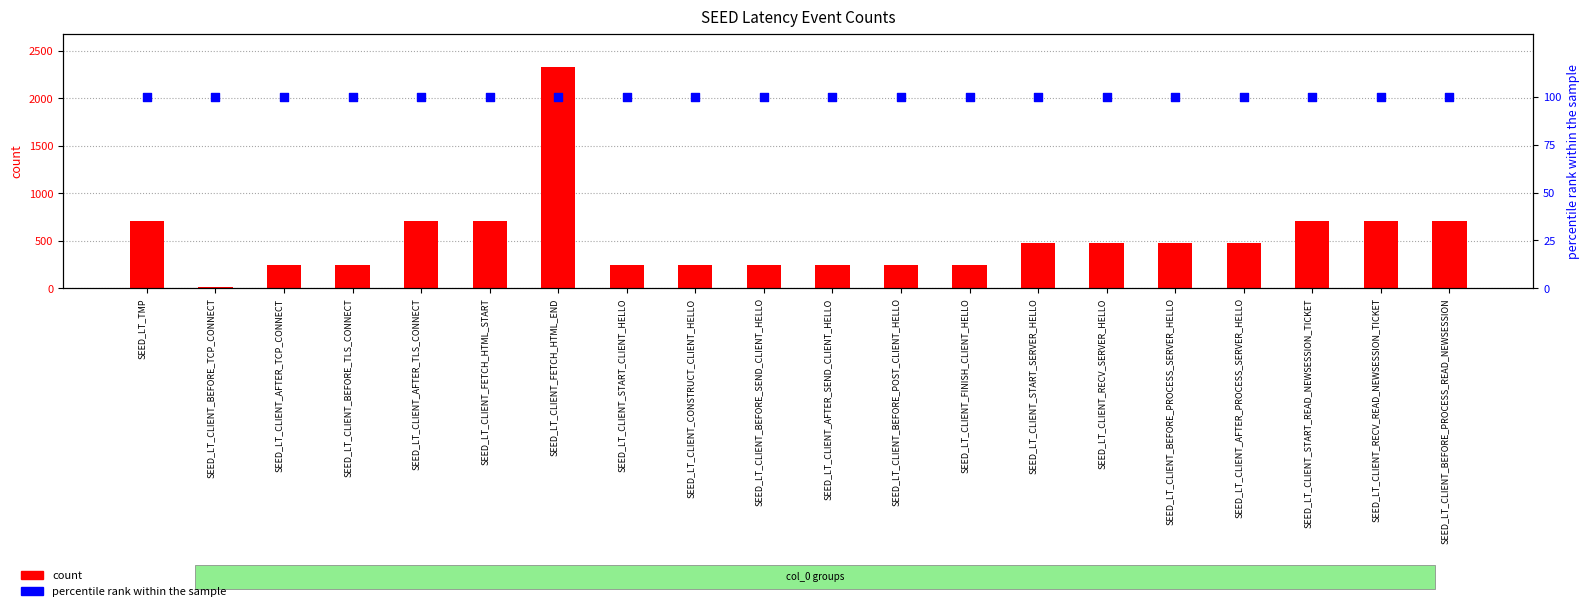

Which series has the widest spread of Y values?

count